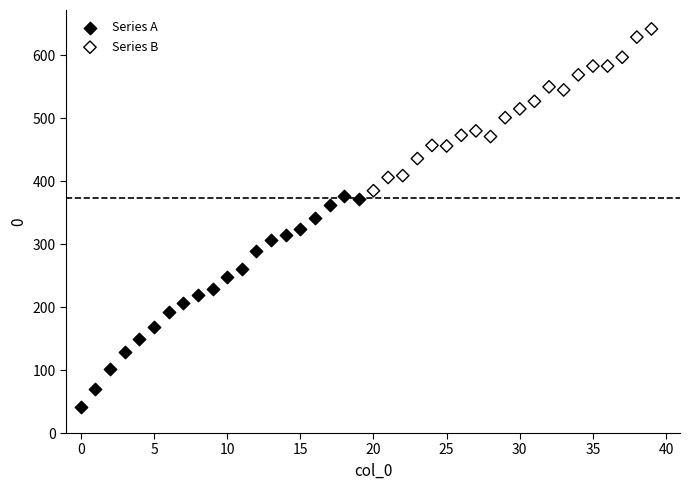

Which series contains the highest Y value?

Series B